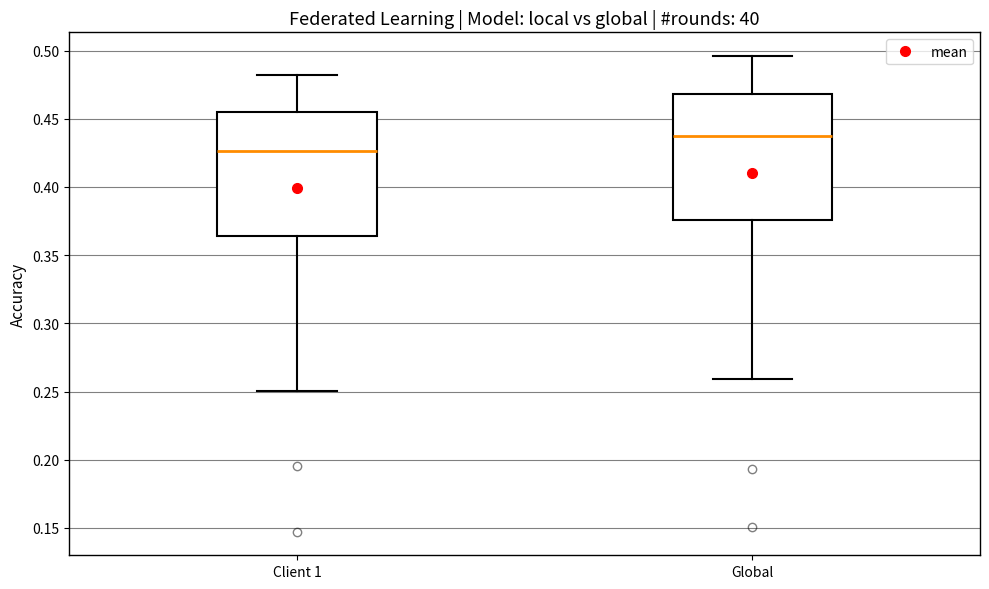

Reading left to right, transcribe this box plot: for each box, give where its median line is, the range the box spans, and where its two whiskers end, as read against the y-axis. The values are not printed on the chart, so give them approximately, as read against the axis.

Client 1: median 0.425, box 0.365 to 0.455, whiskers 0.250 to 0.480
Global: median 0.435, box 0.375 to 0.470, whiskers 0.260 to 0.495